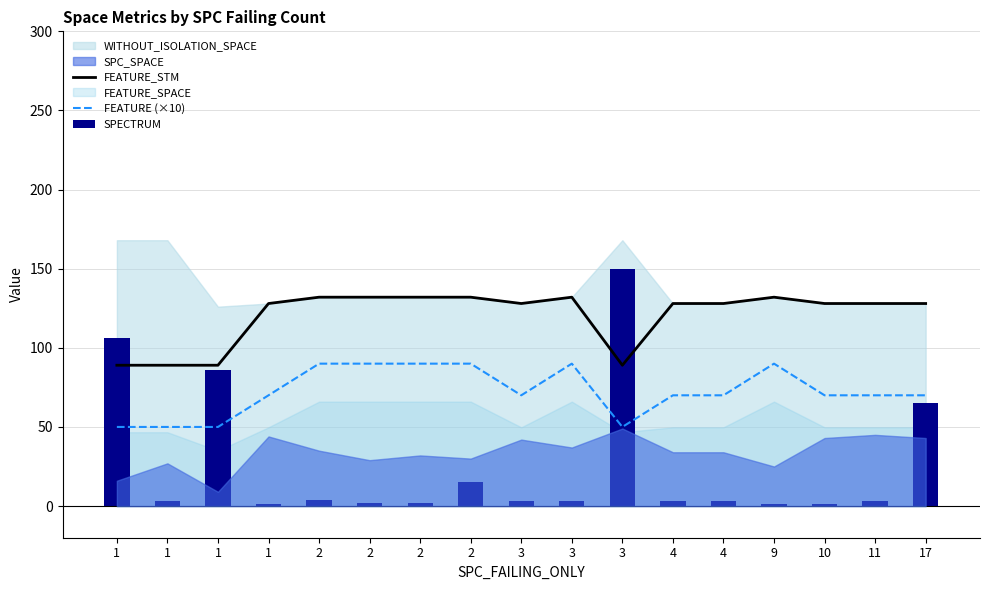

Which series has the widest spread of values?

SPECTRUM